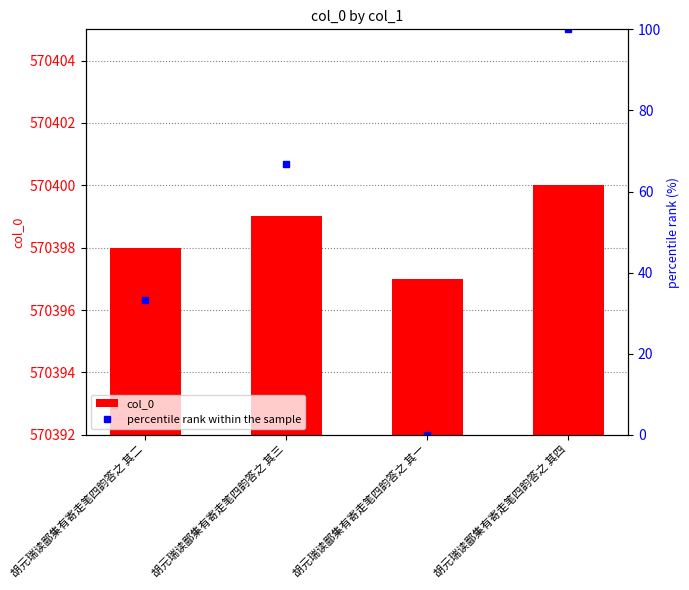

At which label is col_0 closest to 570398?

胡元瑞读鄙集有寄走笔四韵答之 其二